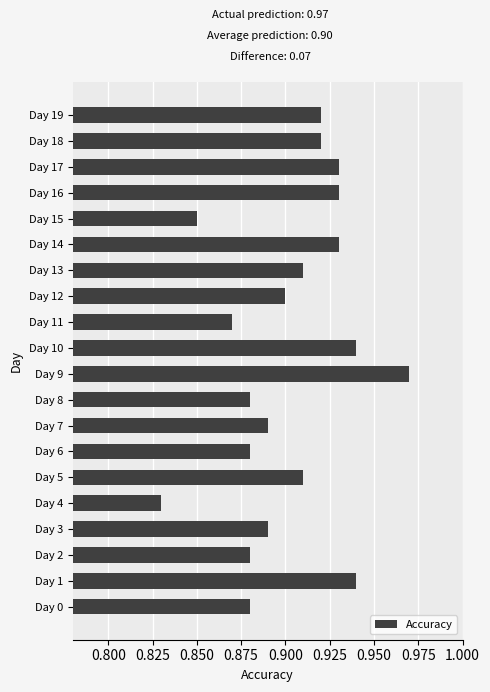

The chart shows a value of 0.9 at Day 2. True or false?

True